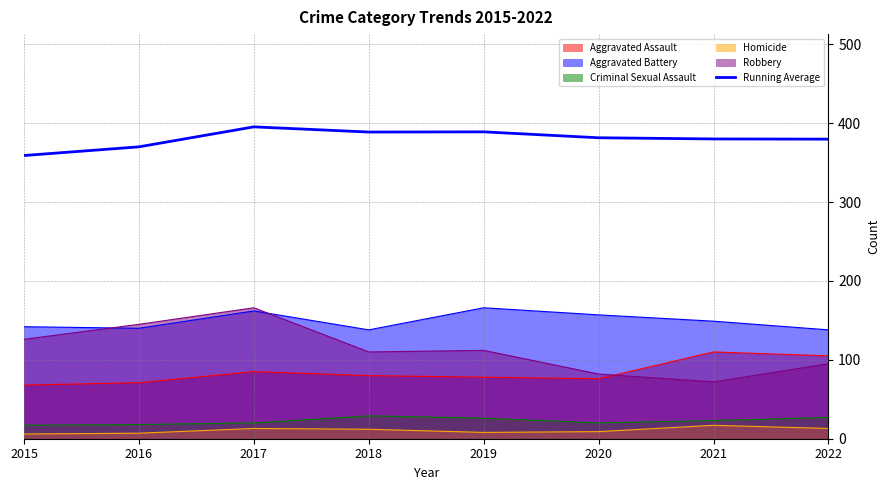

How many lines are shown in the chart?

6